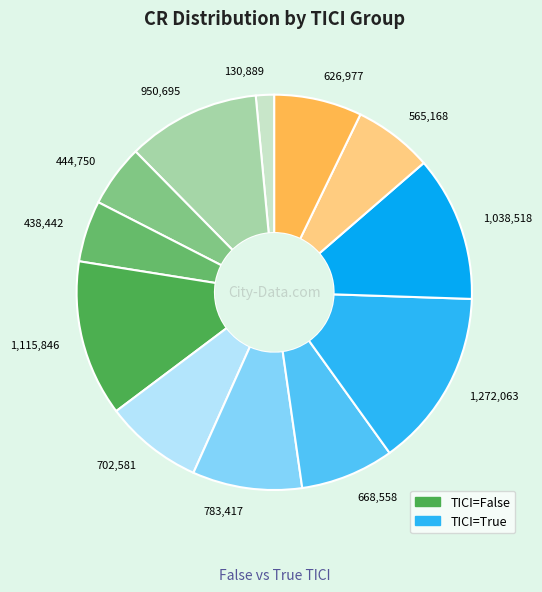

Count the number of slices in the pie.

12